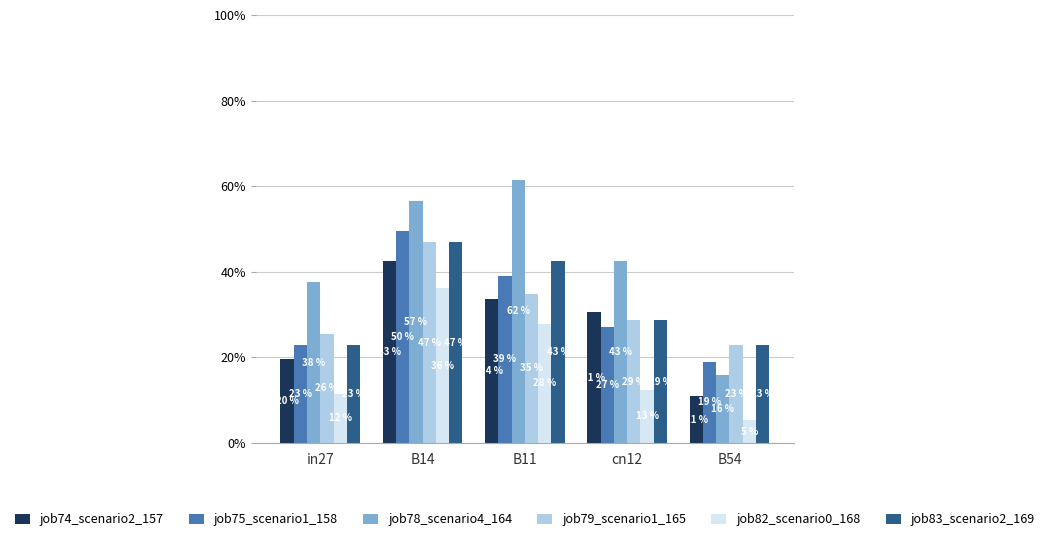

At B54, list the series in order from largest to smallest.

job79_scenario1_165, job83_scenario2_169, job75_scenario1_158, job78_scenario4_164, job74_scenario2_157, job82_scenario0_168